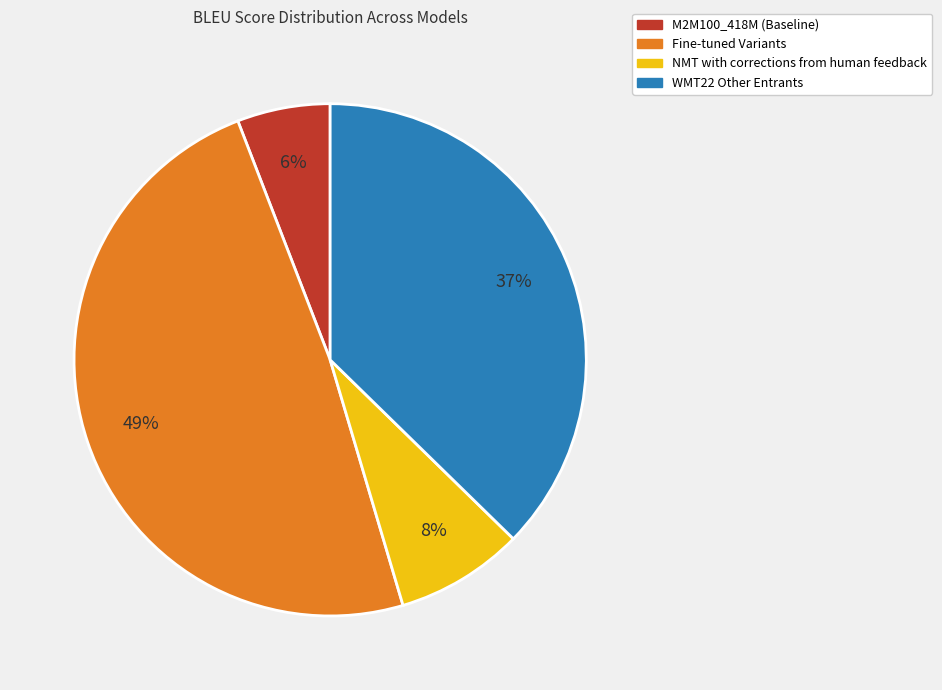

To the nearest percent, what is the average slice percentage?

25%